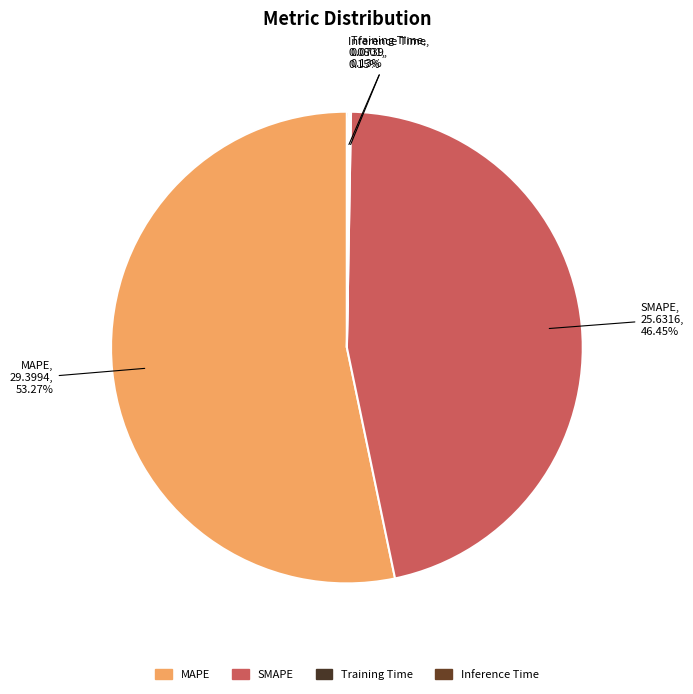

Is there a majority slice in this chart?

Yes